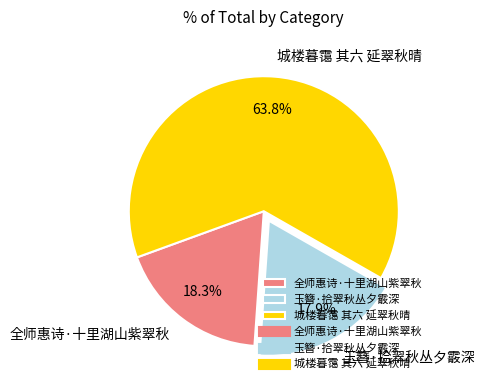

Combined, do 城楼暮霭 其六 延翠秋晴 and 玉簪·拾翠秋丛夕霰深 account for over 50%?

Yes